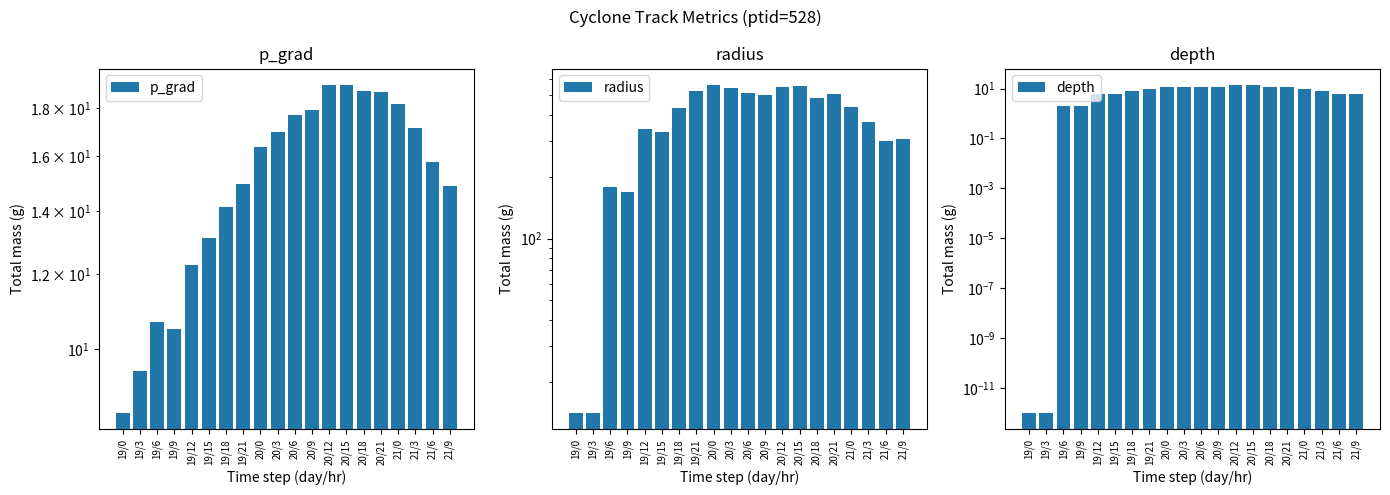

What is the lowest value of the radius series?

14.1